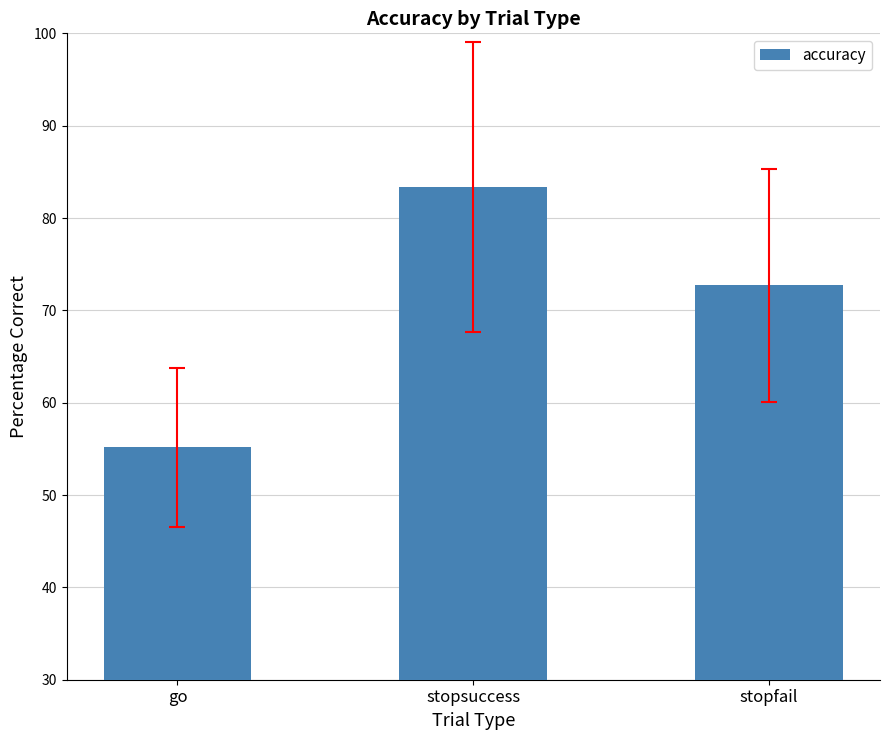

How many values exceed 72?

2